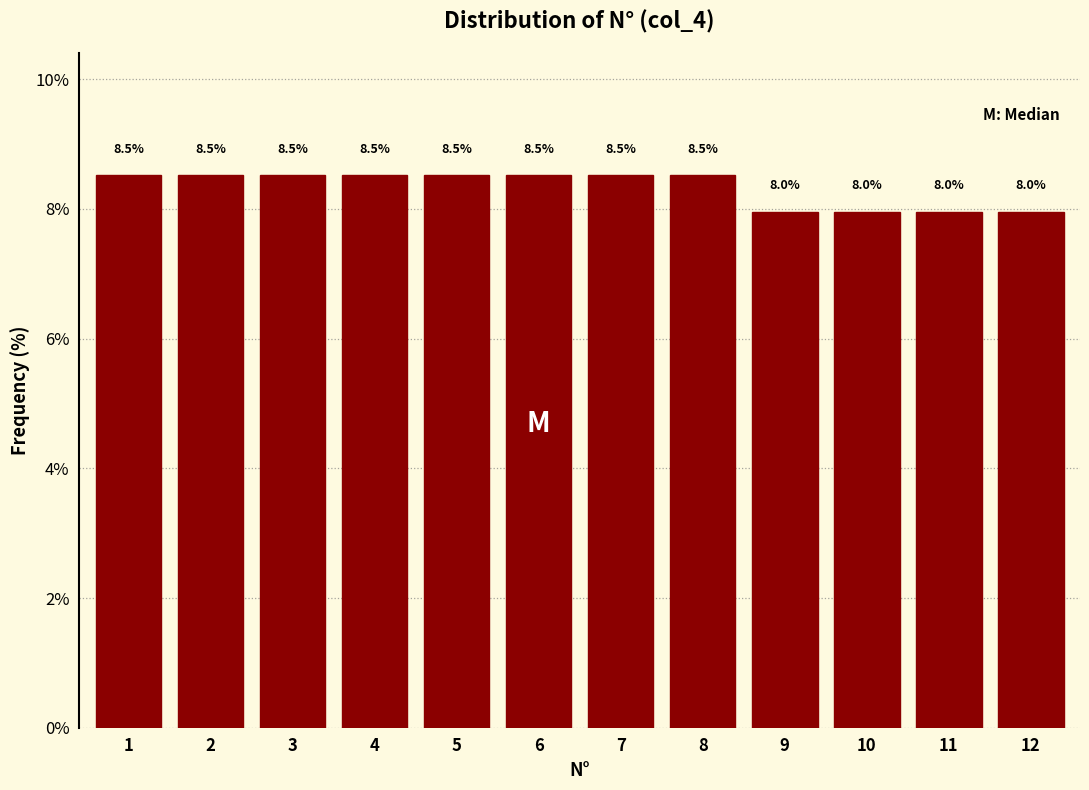

Reading left to right, list all the values displayed in this chart.

1=8.5	2=8.5	3=8.5	4=8.5	5=8.5	6=8.5	7=8.5	8=8.5	9=8.0	10=8.0	11=8.0	12=8.0